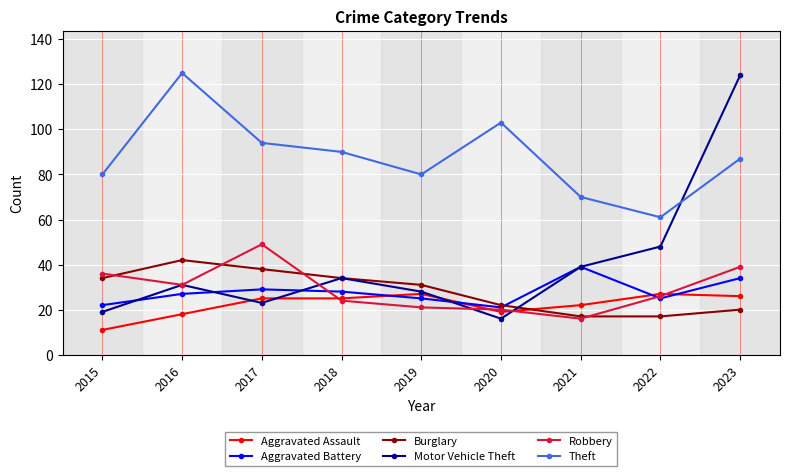

Where is the first local minimum for Theft?

2019